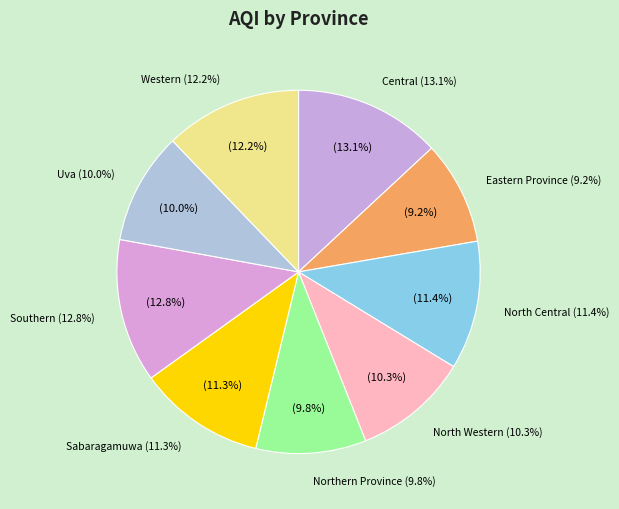

True or false: Uva accounts for 10% of the total.

True